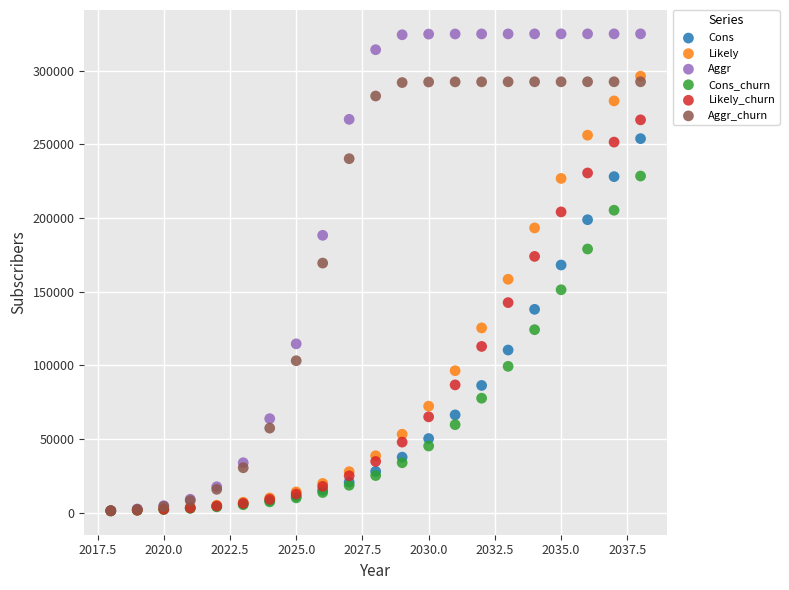

What are all the series names shown in the legend?

Cons, Likely, Aggr, Cons_churn, Likely_churn, Aggr_churn